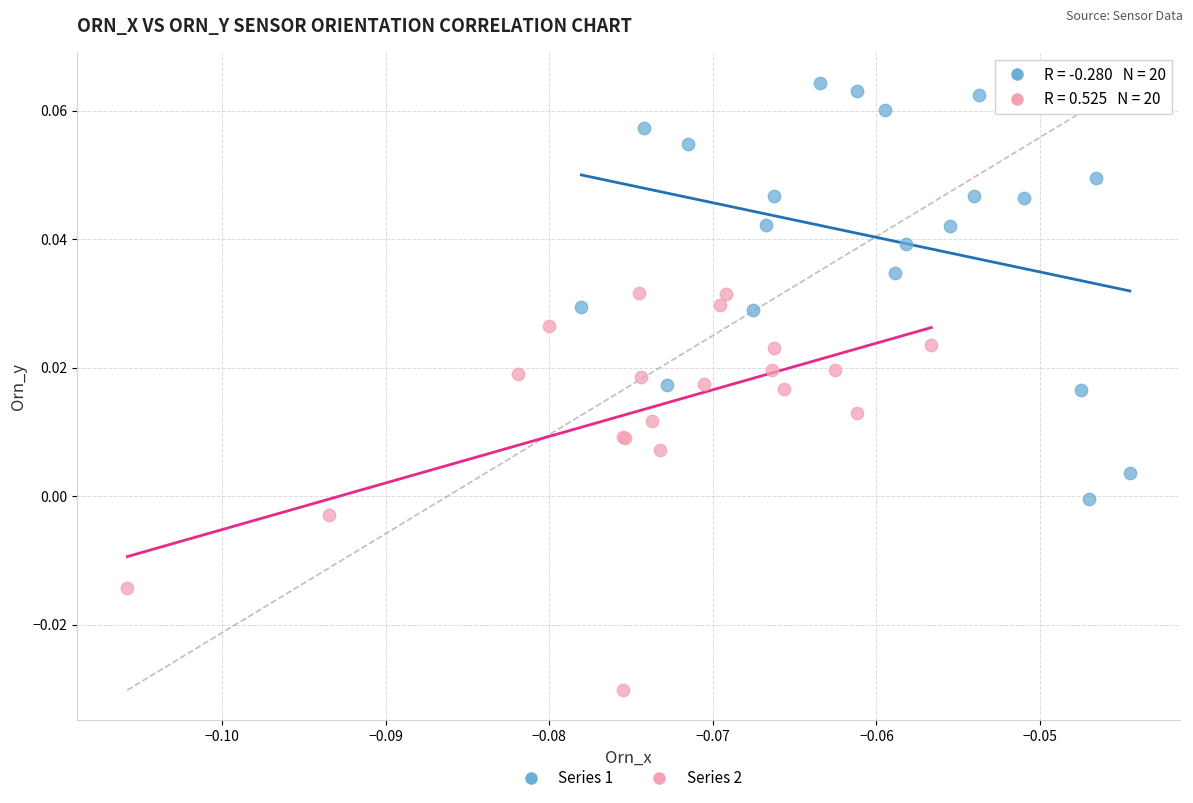

Which series has the largest Y range (max minus min)?

Series 1